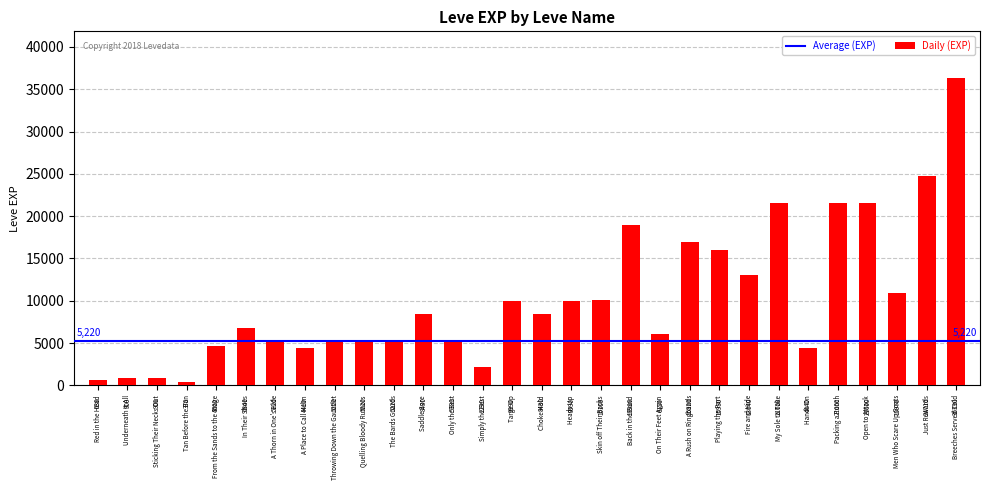

What is the value of the 12th bar from the left?

8430